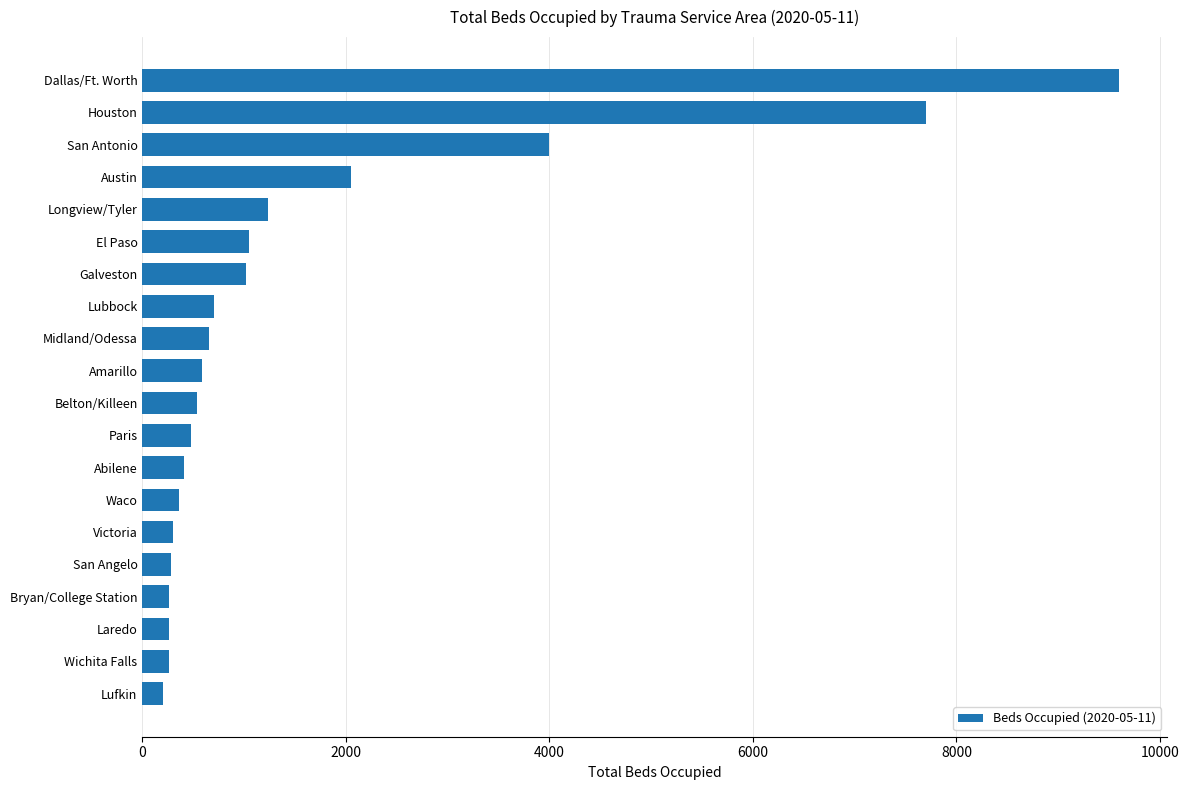

Is it true that the value at Dallas/Ft. Worth is 9593?

True